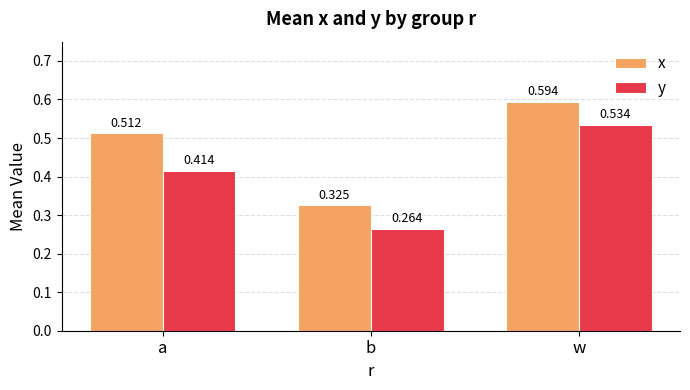

What are all the series names shown in the legend?

x, y